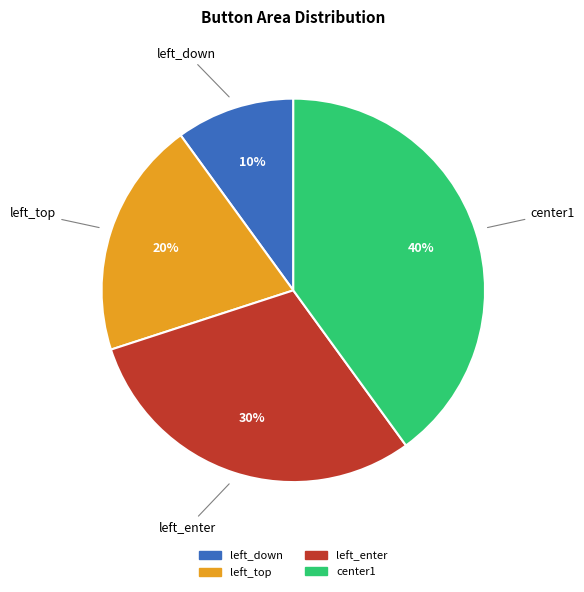

Which category has the biggest portion of the pie?

center1